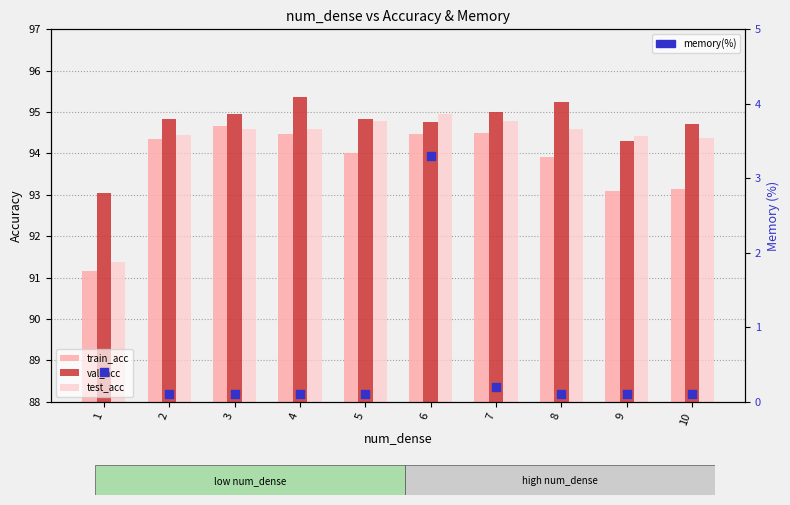

What is the total value across all series at 6?

287.5